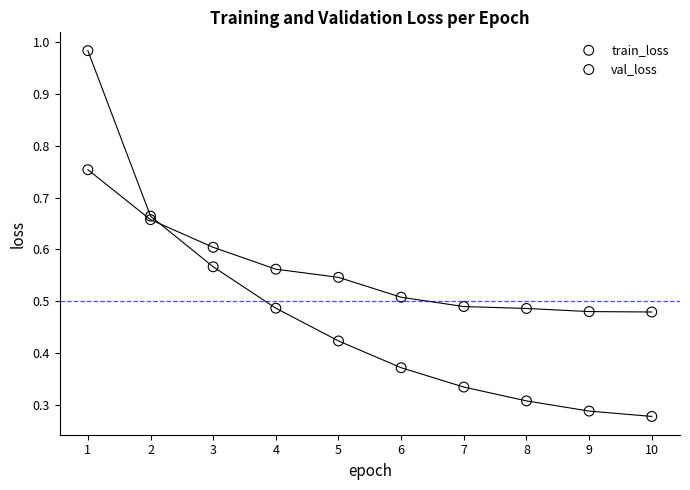

What is the X range (max minus min) for the scatter plot?

9.0